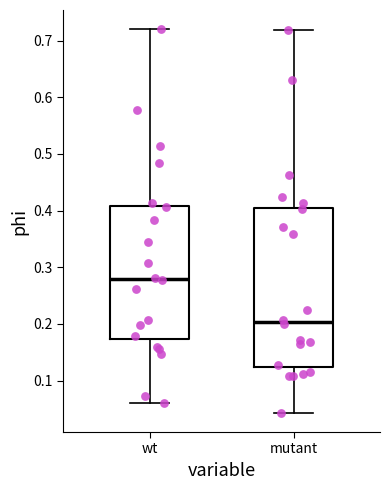

Comparing the boxes themselves (not the whiskers), which one is the tallest?

mutant